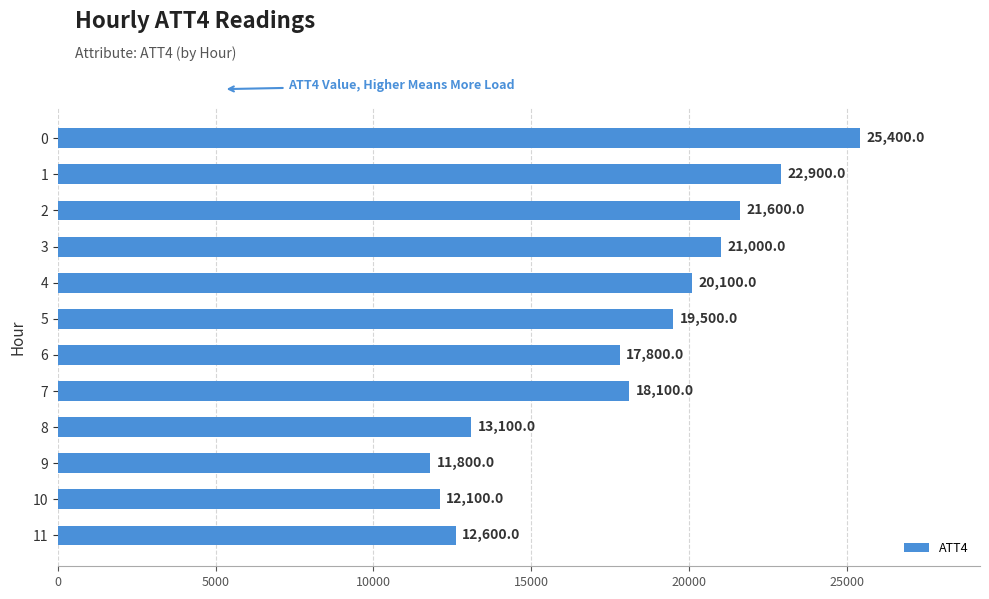

Which category has the highest value across all series?

0